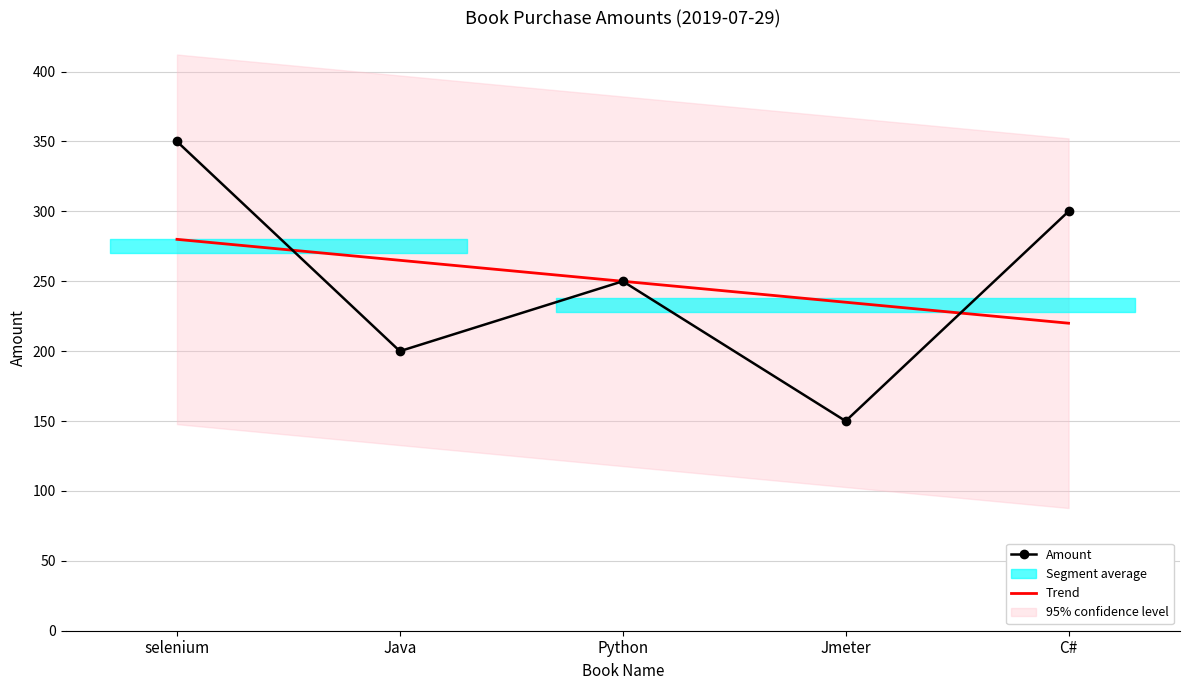

What is the change in value from selenium to C#?

-50